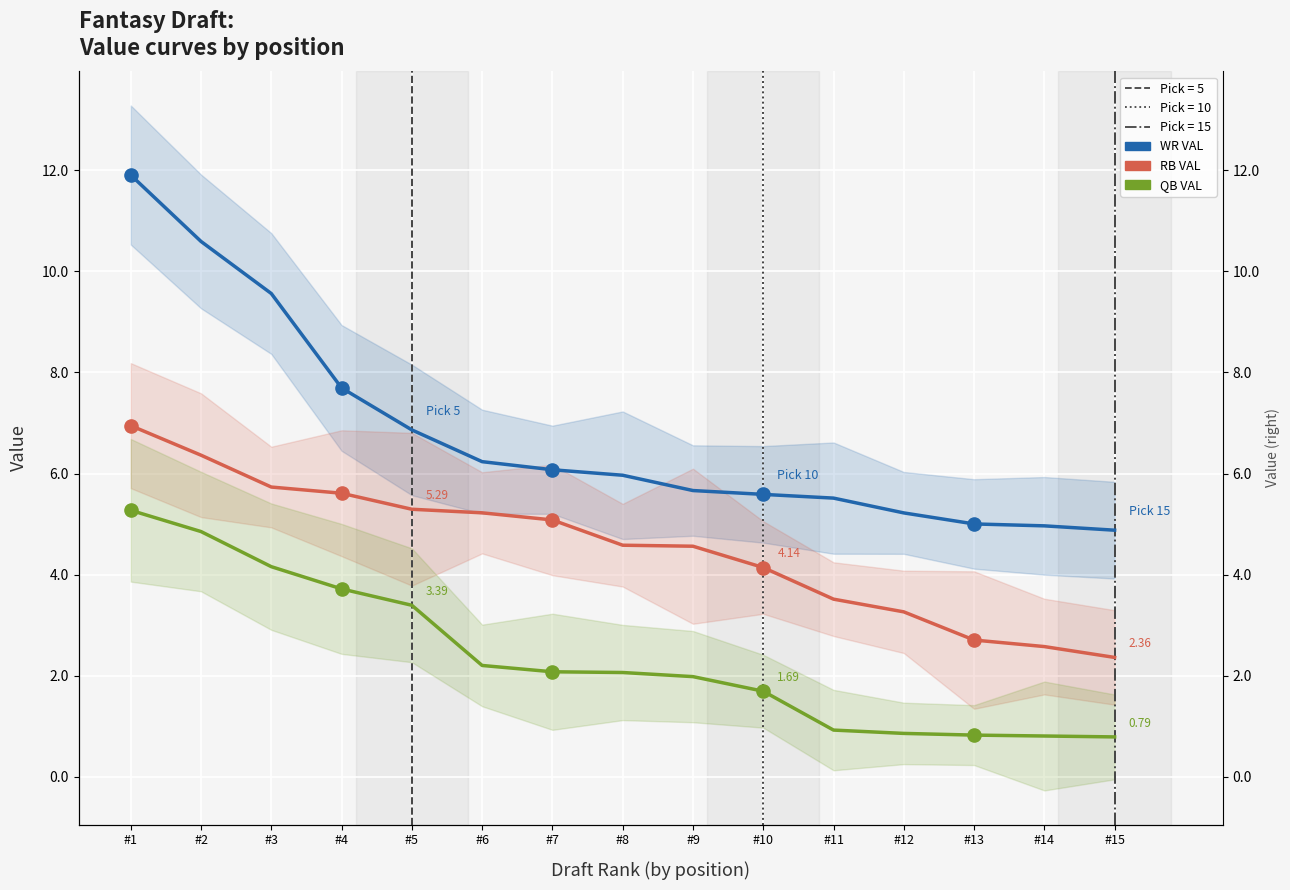

Which series contains the lowest Y value?

QB VAL